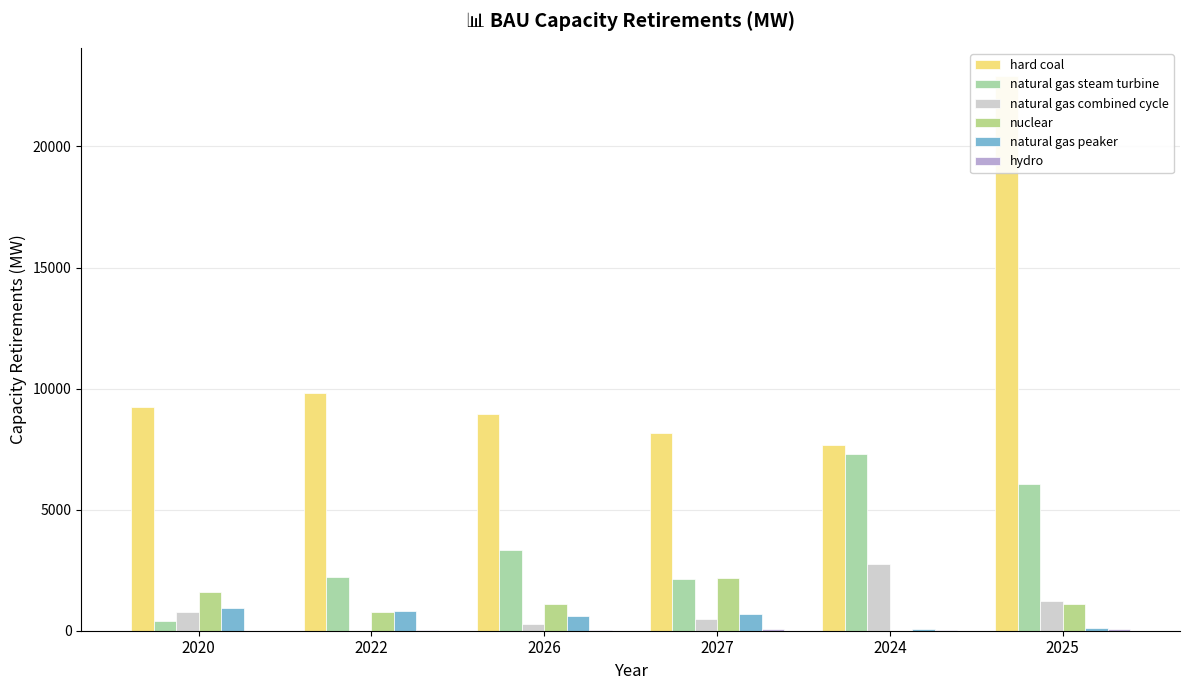

How many bars are there in each group?

6